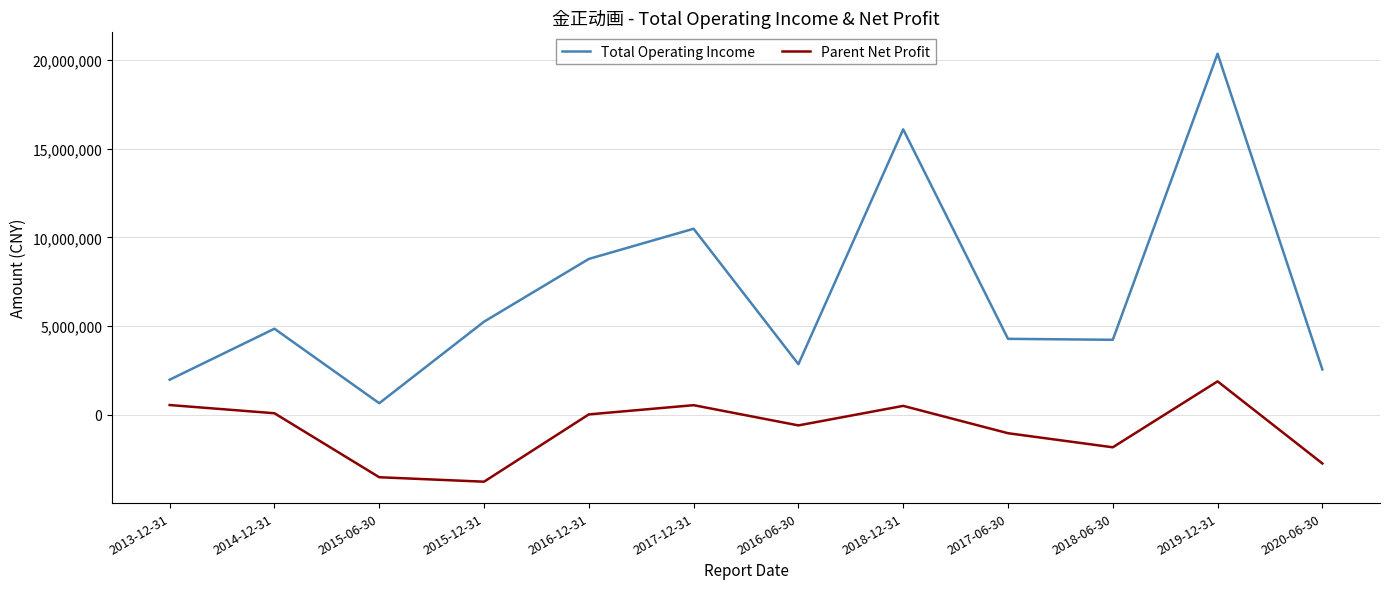

What is the spread (max minus min) of values at 2015-12-31?

9015711.4